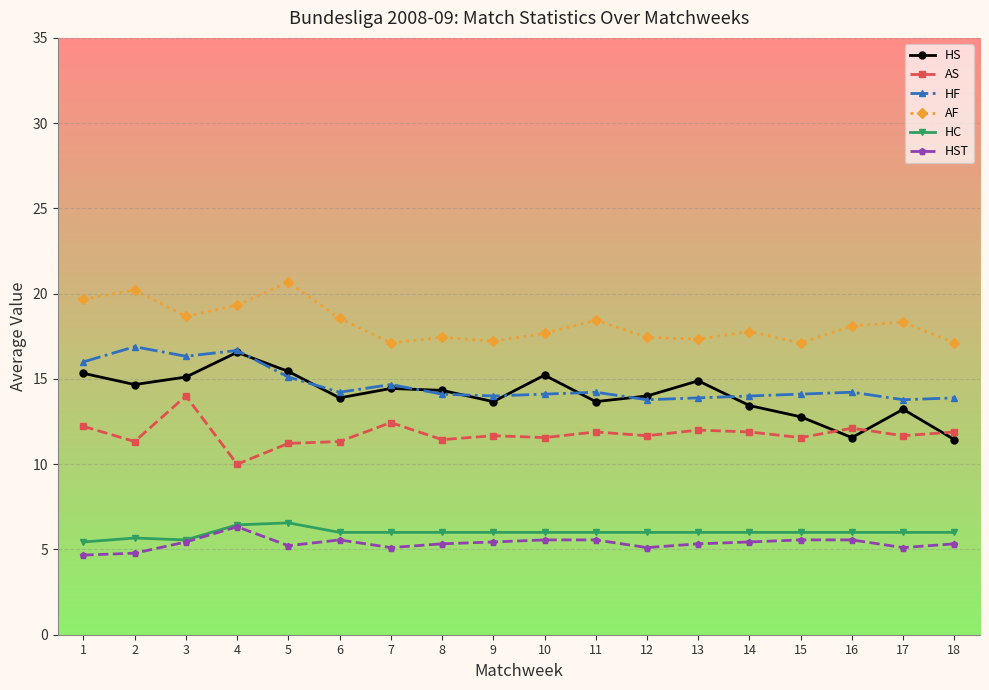

At which category does AS reach its first local valley?

2